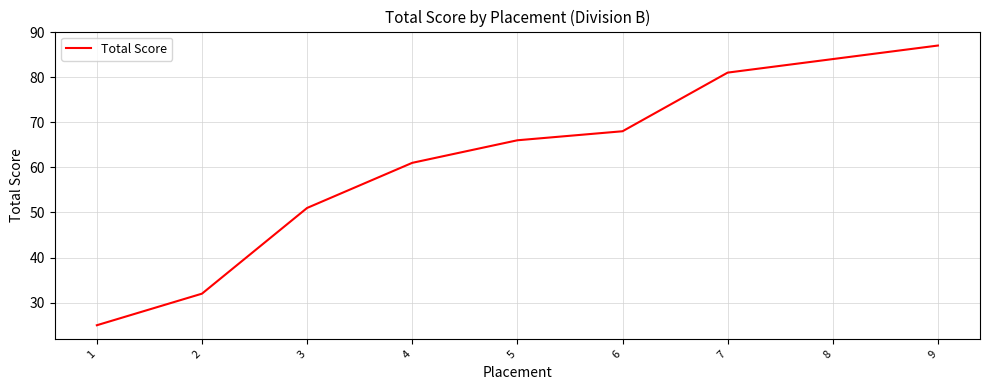

What is the smallest value displayed?

25